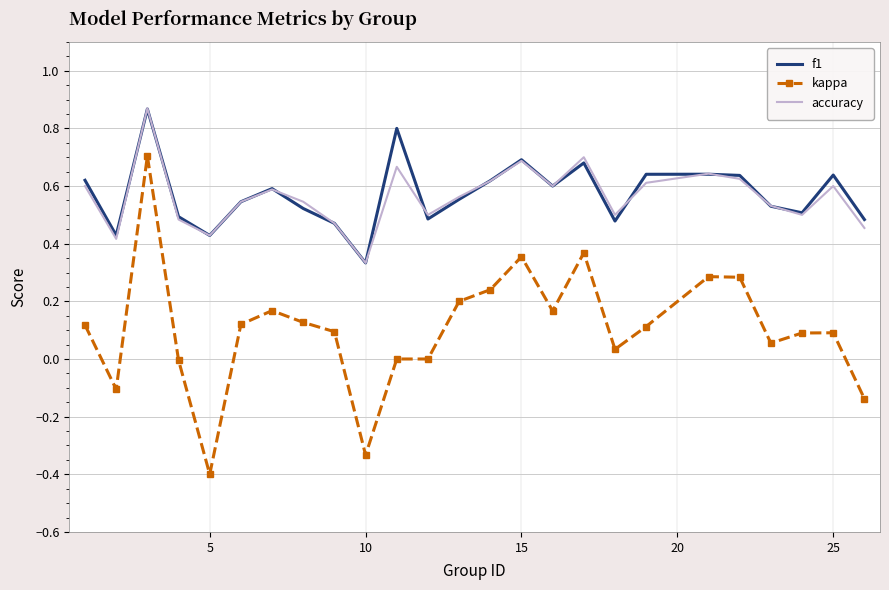

Which series has the widest spread of values?

kappa